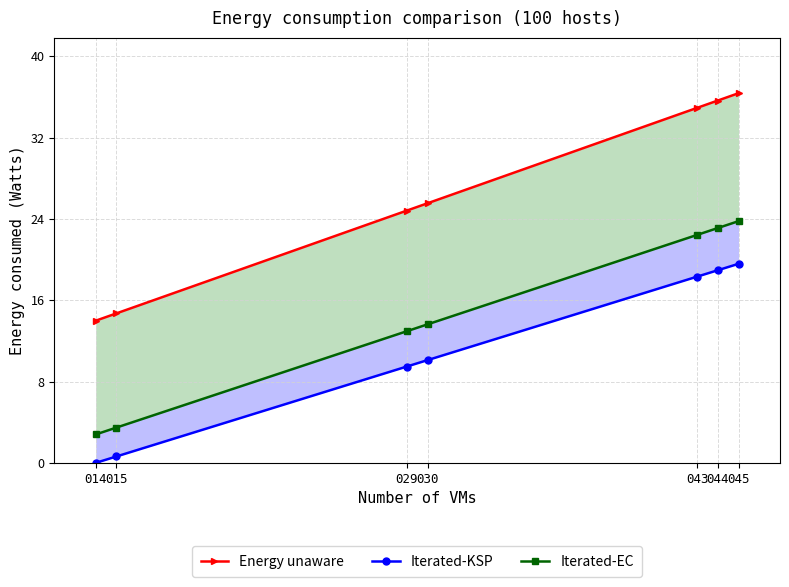

Is this an area chart (filled region under the line)?

No